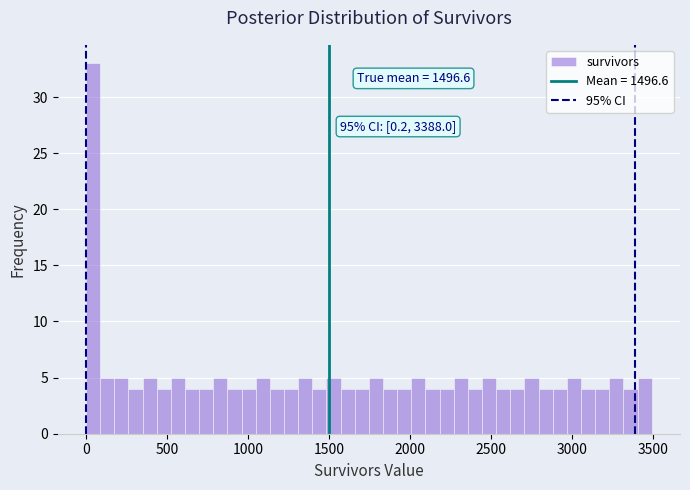

Around what value on the x-axis is the tallest bar? Give the approximate position of its centre, as read against the axis.

50